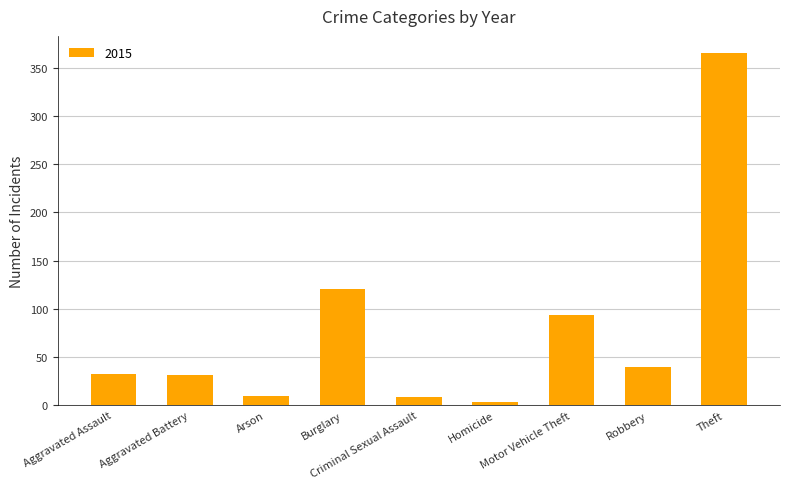

What is the average value?

78